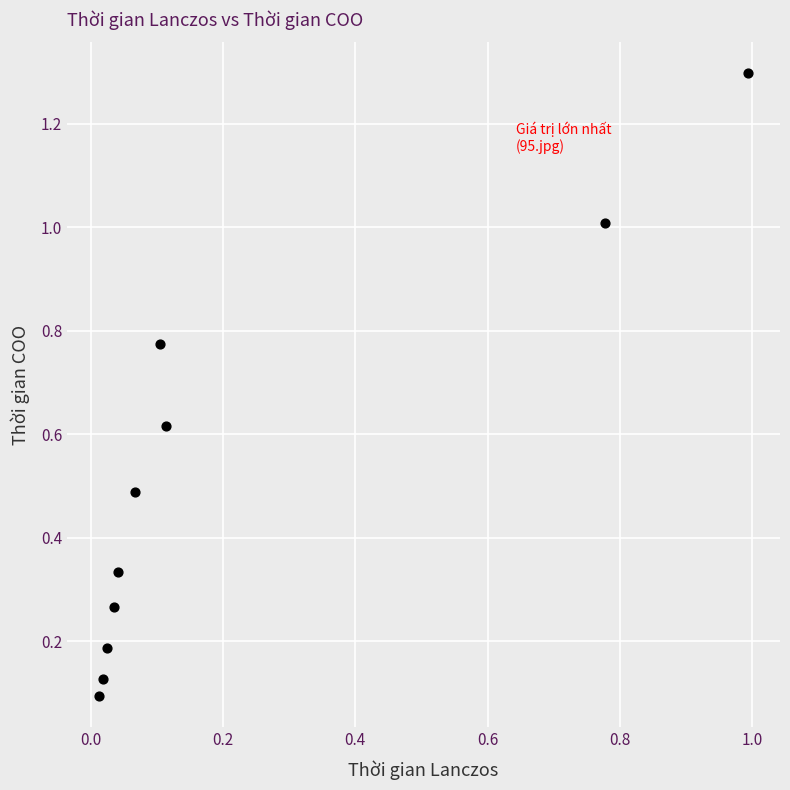

What is the range of X values (max minus min)?

1.0